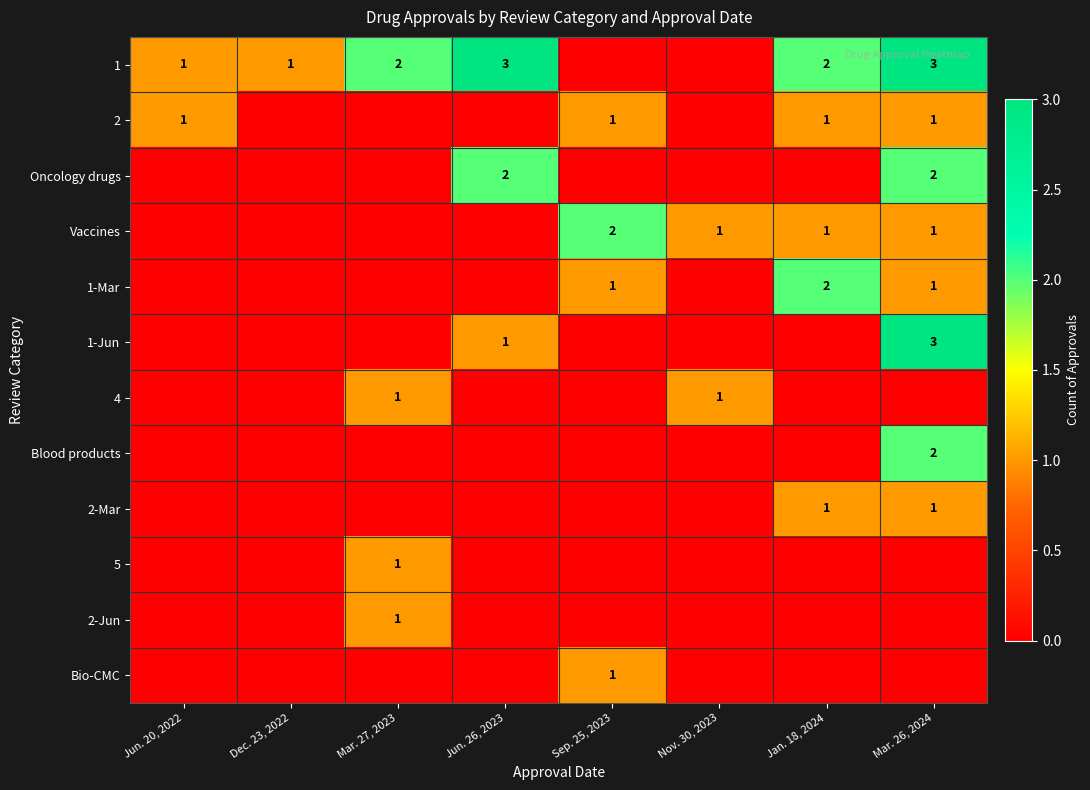

What is the sum of the 1-Mar values at Mar. 26, 2024 and Jan. 18, 2024?

3